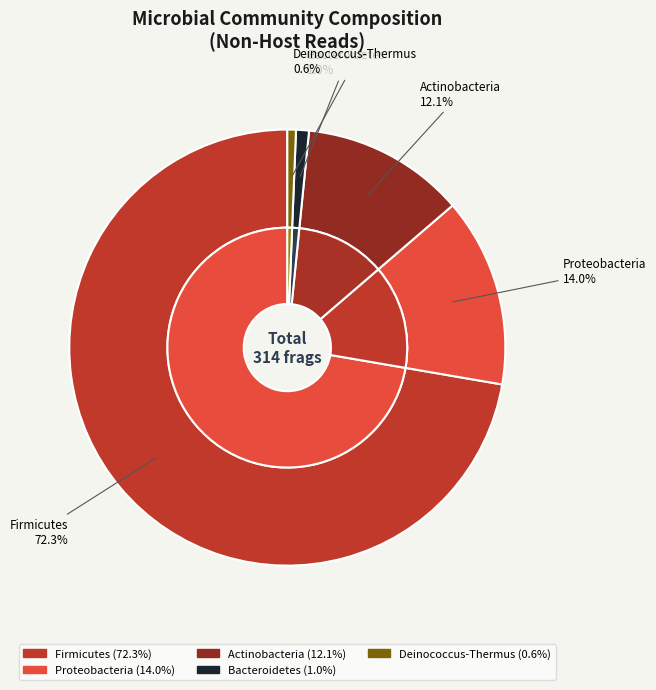

To the nearest percent, what is the combined percentage of Actinobacteria and Bacteroidetes?

13%